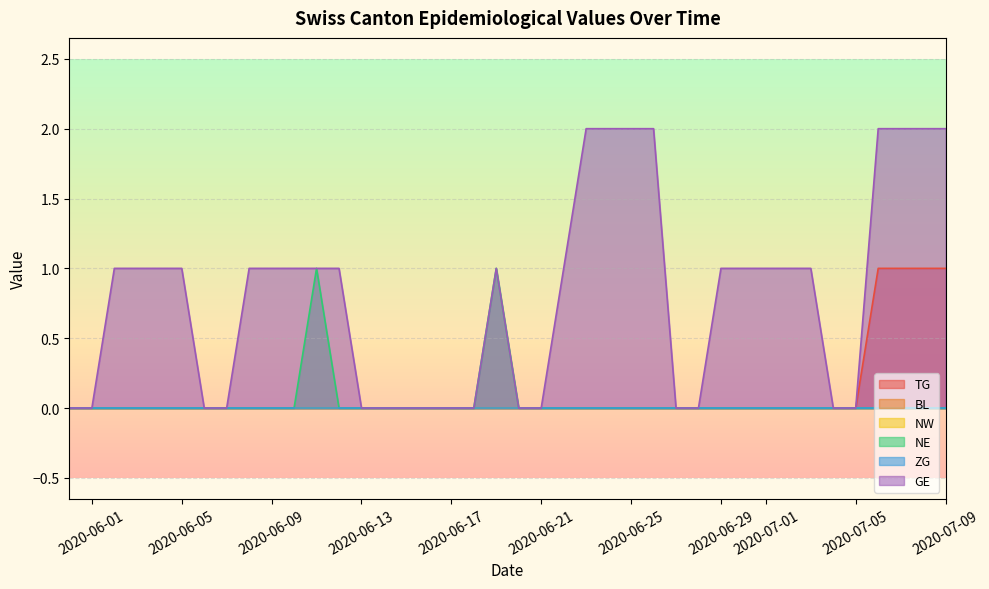

Does the chart display data point markers on the line(s)?

No